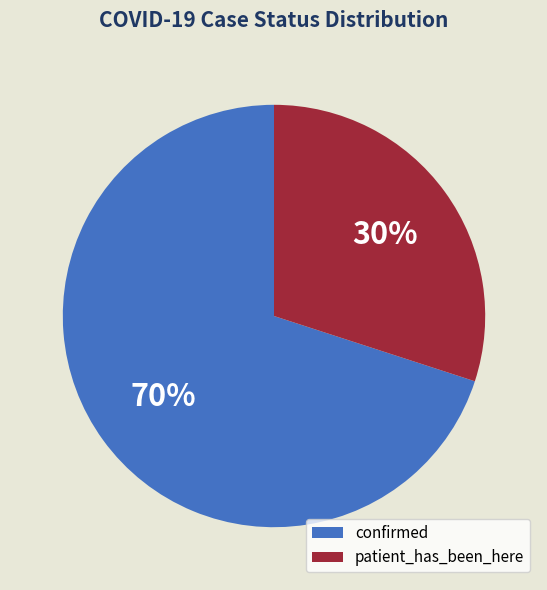

What percentage is the confirmed slice, to the nearest percent?

70%